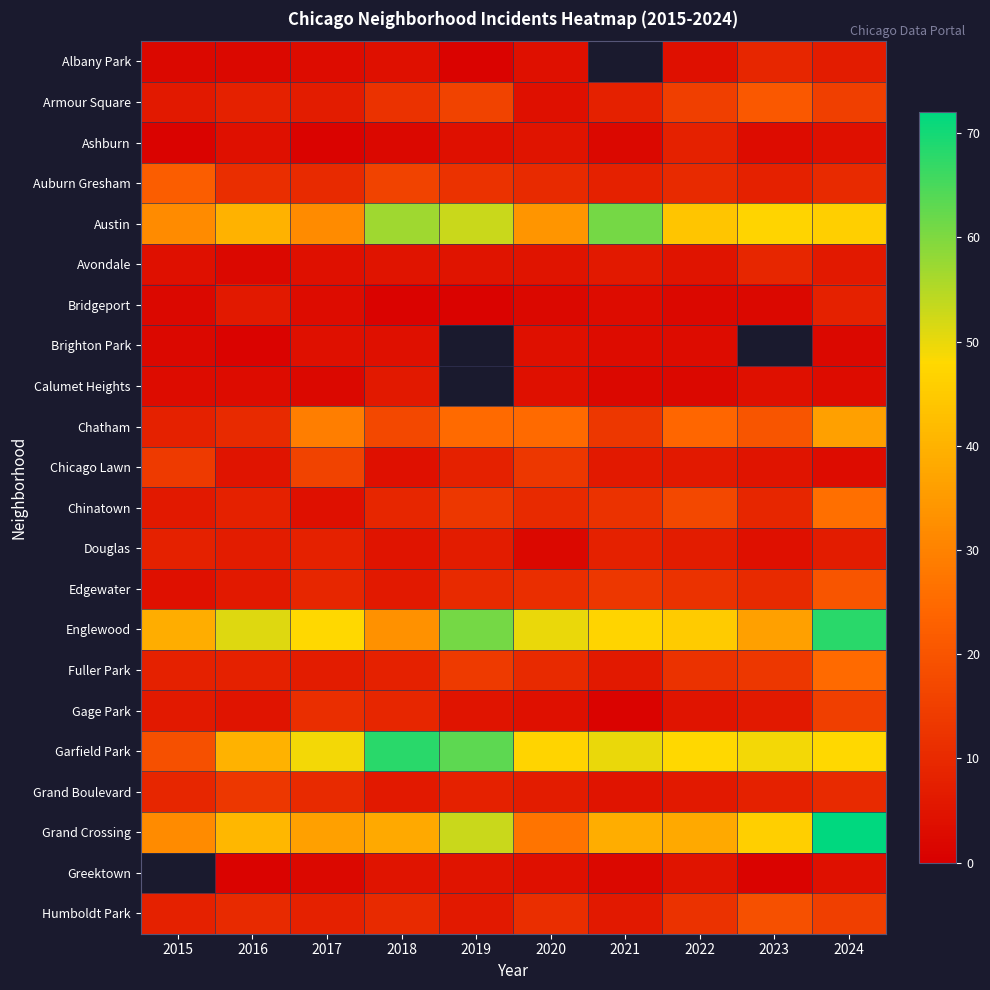

How many data points does each series have?

10